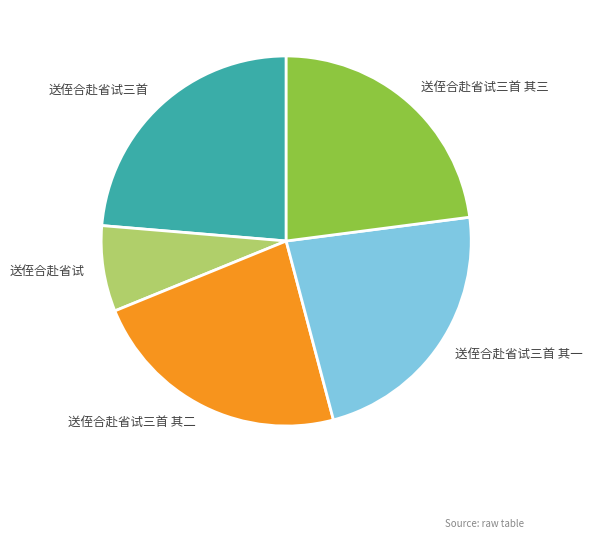

Do 送侄合赴省试三首 其三 and 送侄合赴省试三首 其一 together represent more than half of the pie?

No